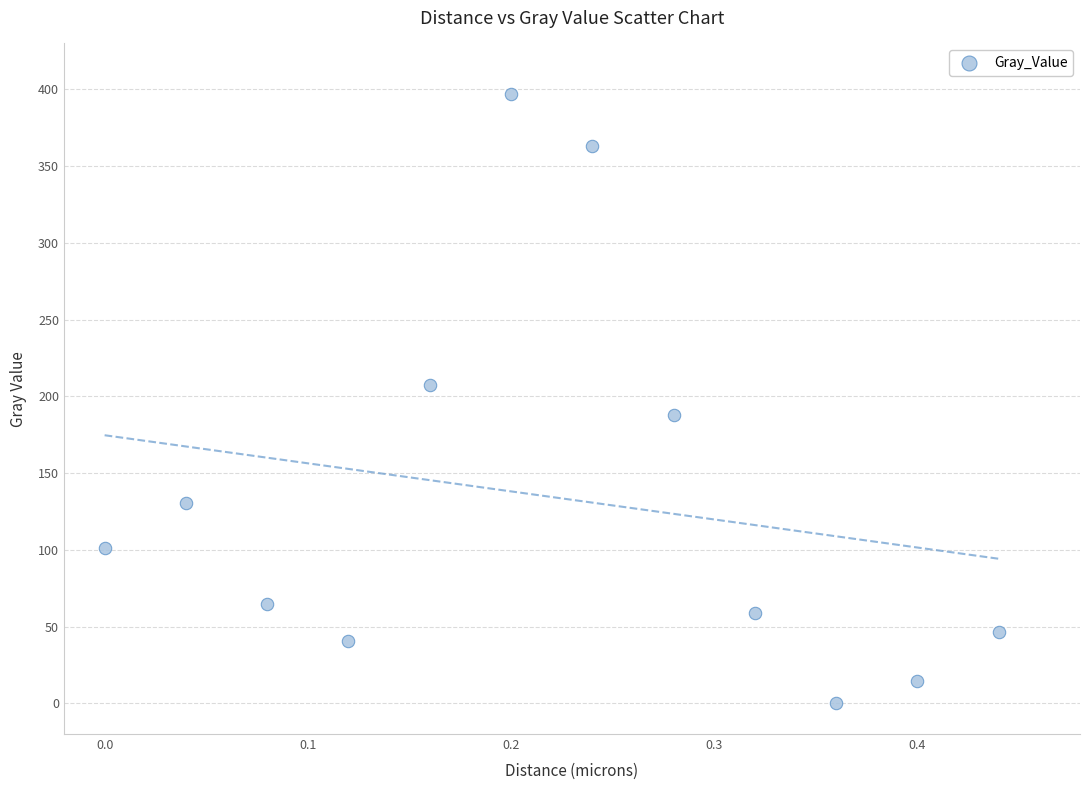

What is the range of Y values (max minus min)?

397.3